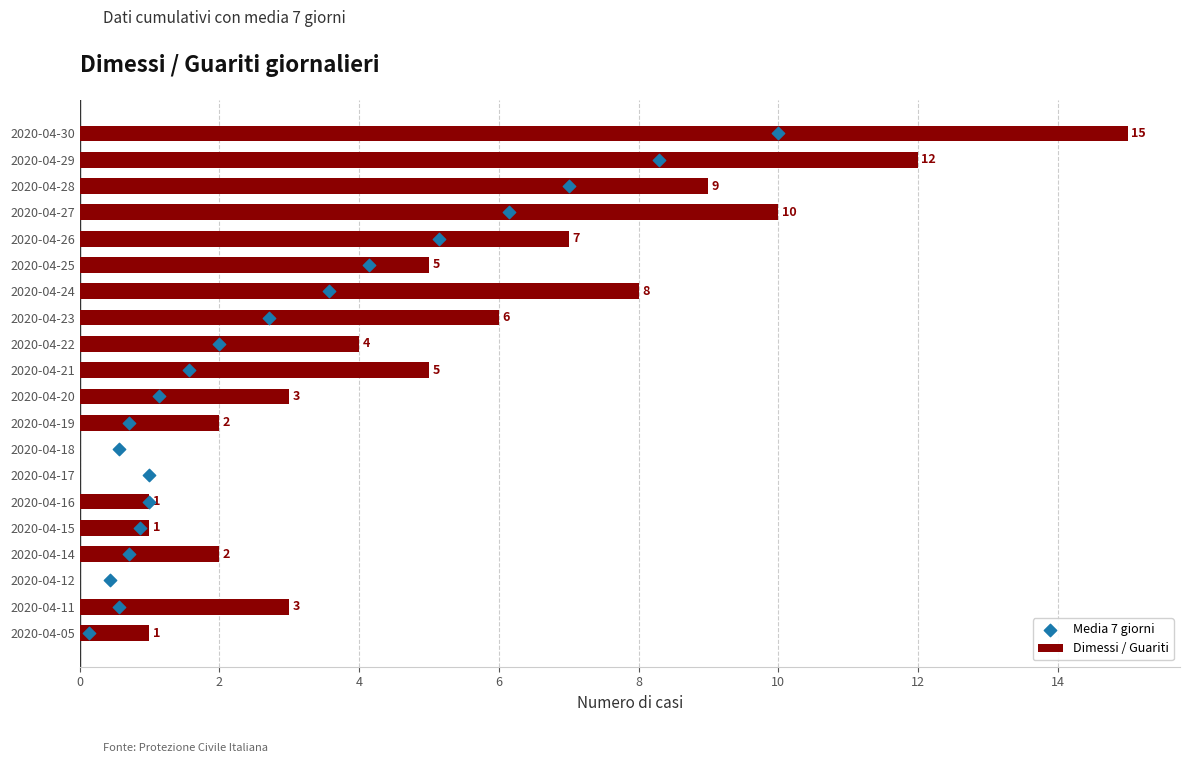

The Dimessi / Guariti series shows 15 at 2020-04-27. True or false?

False